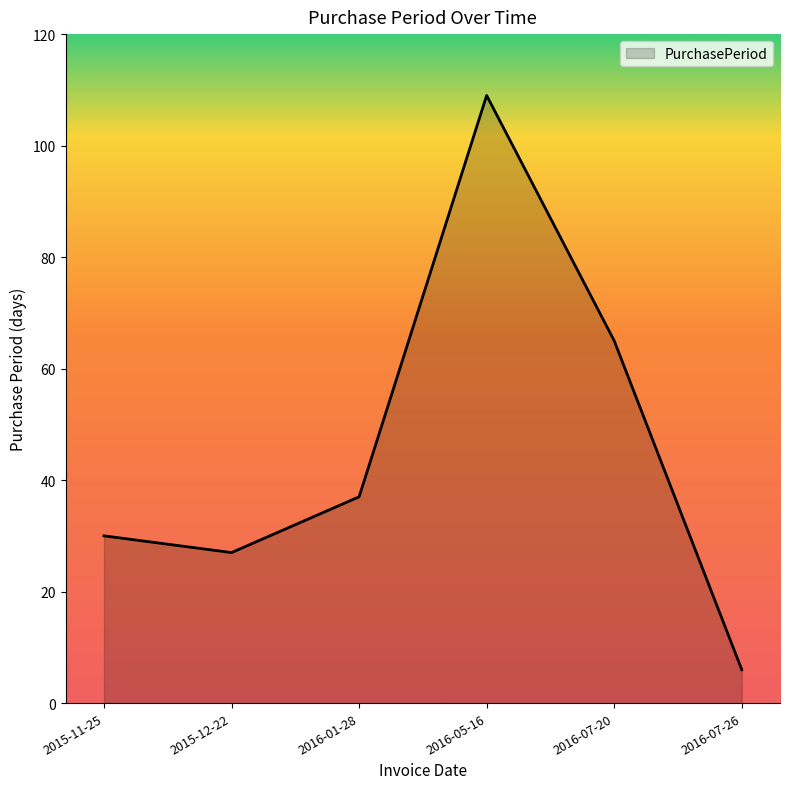

Which has a higher value, 2016-07-26 or 2016-07-20?

2016-07-20